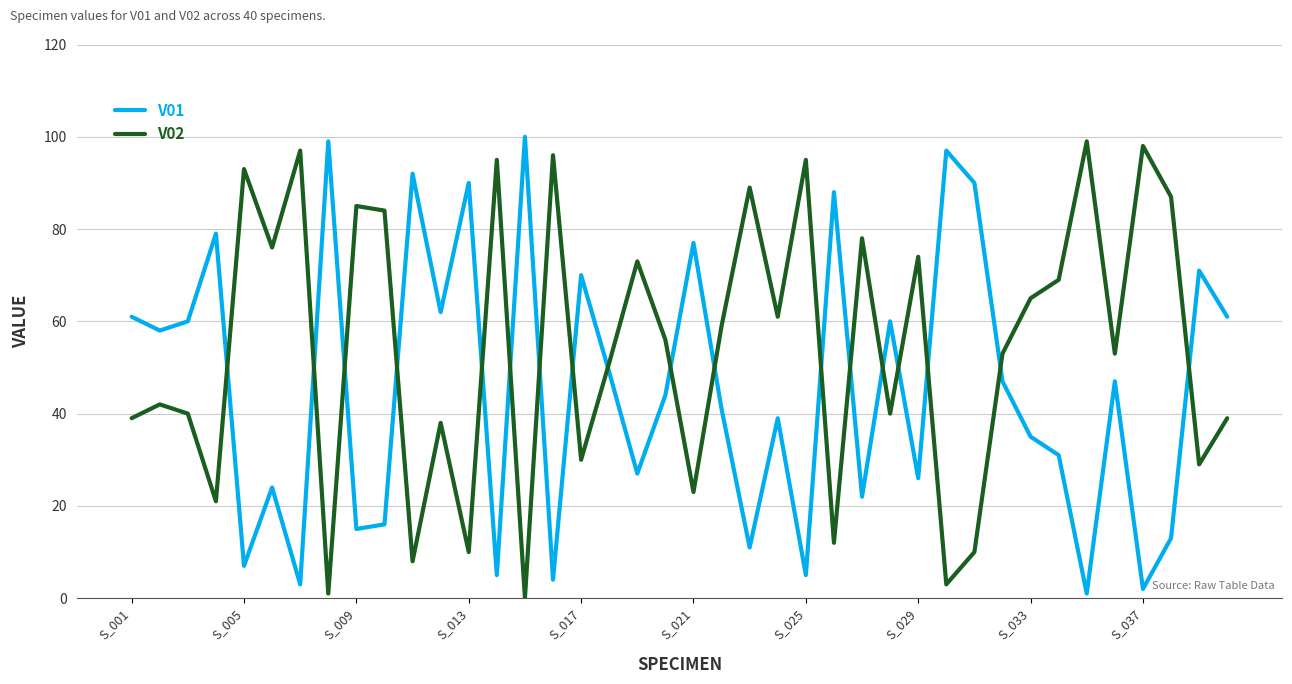

True or false: V01 and V02 intersect in this chart.

True